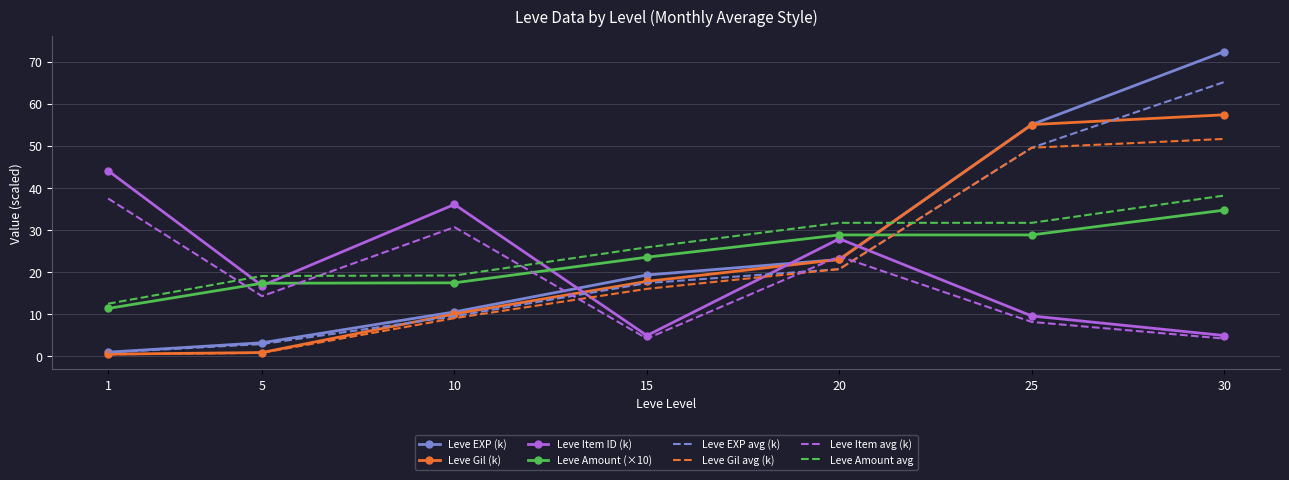

True or false: Leve EXP avg (k) and Leve Amount avg intersect in this chart.

True